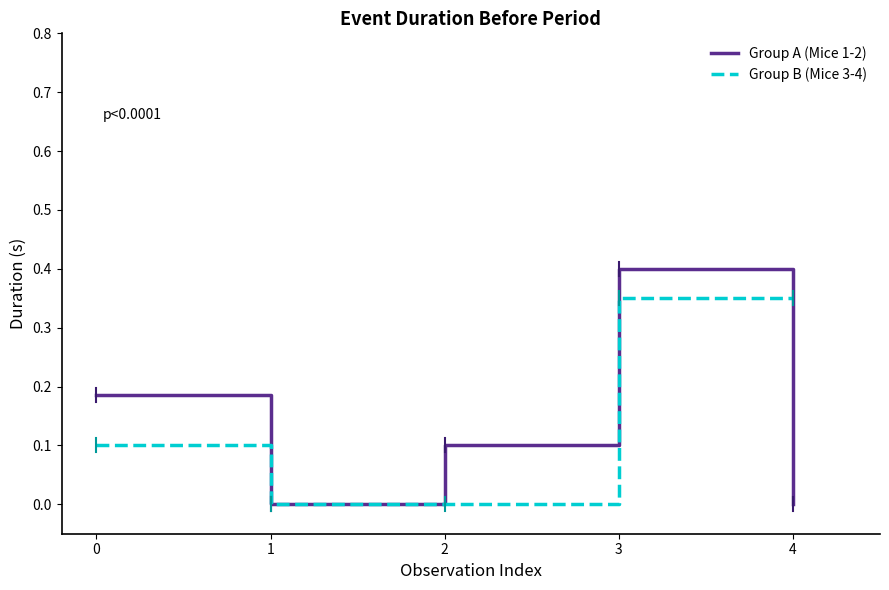

True or false: Group A (Mice 1-2) has a value of 0.0 at 1.

True